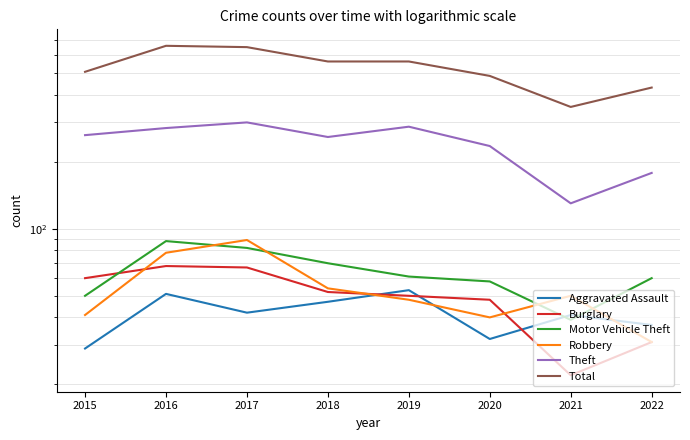

Rank the series by their maximum value, from highest to lowest.

Total, Theft, Robbery, Motor Vehicle Theft, Burglary, Aggravated Assault